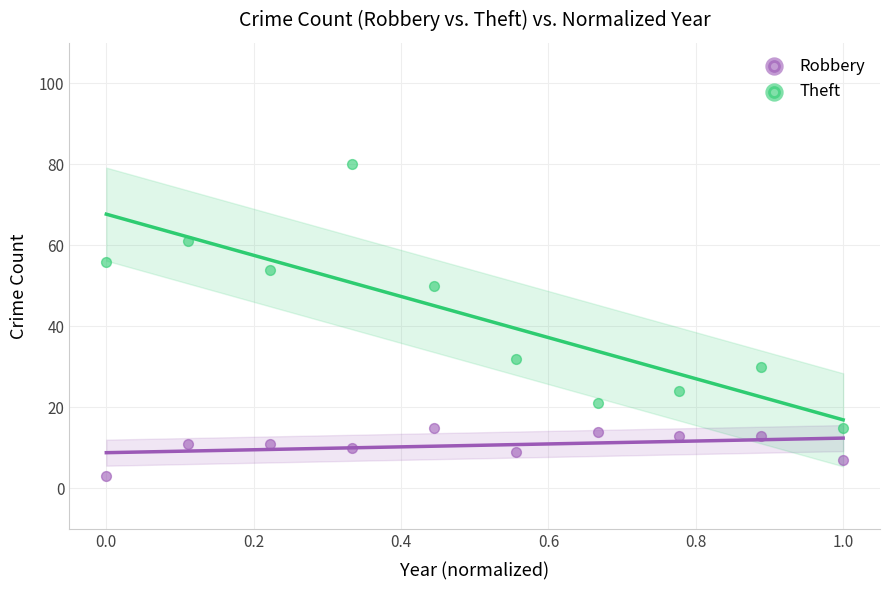

Which series contains the highest Y value?

Theft